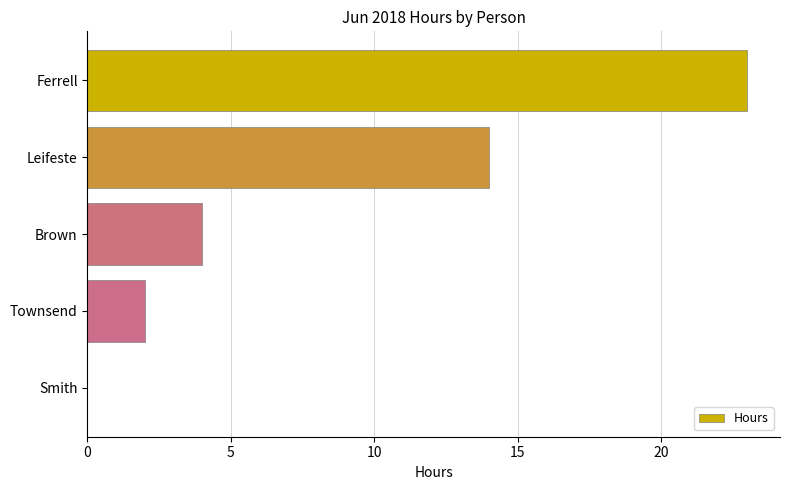

Reading top to bottom, what are all the values shown in this chart?

Ferrell=23	Leifeste=14	Brown=4	Townsend=2	Smith=0